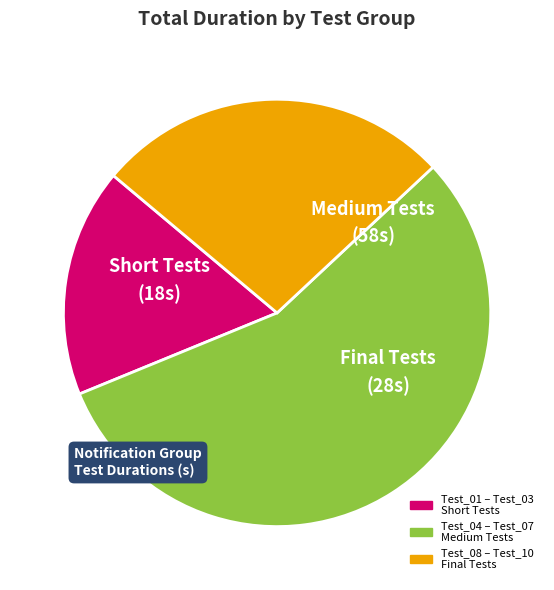

Does any single category account for the majority?

Yes